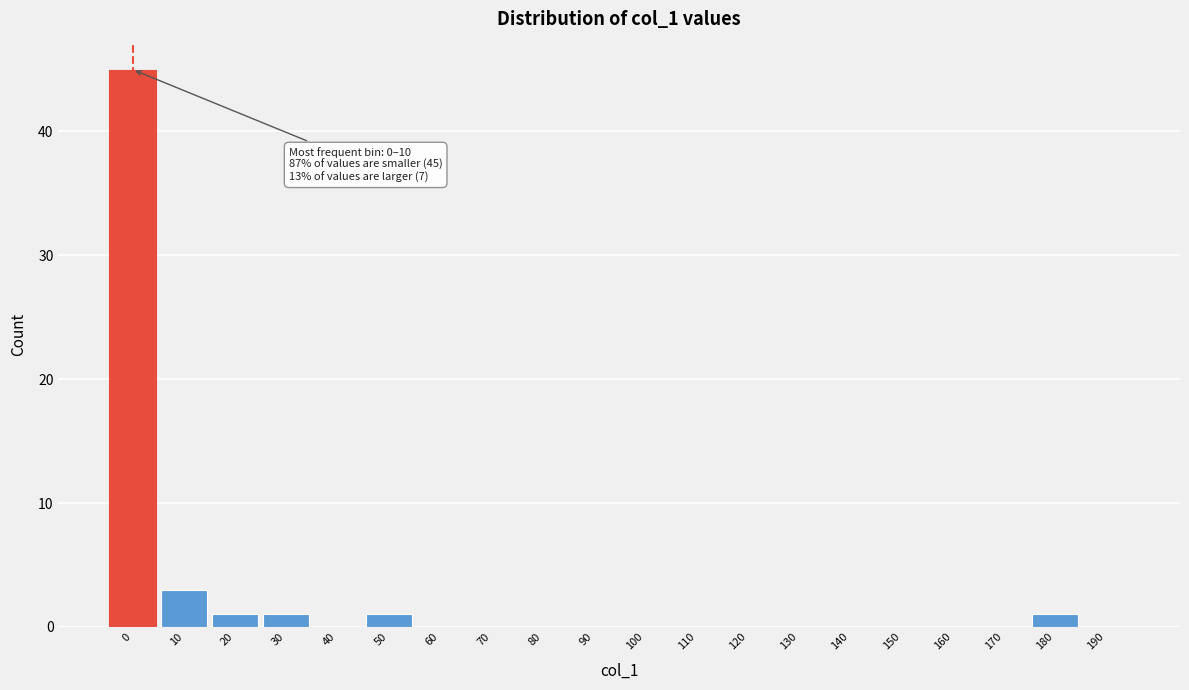

Is it true that the value at 10 is 3?

True